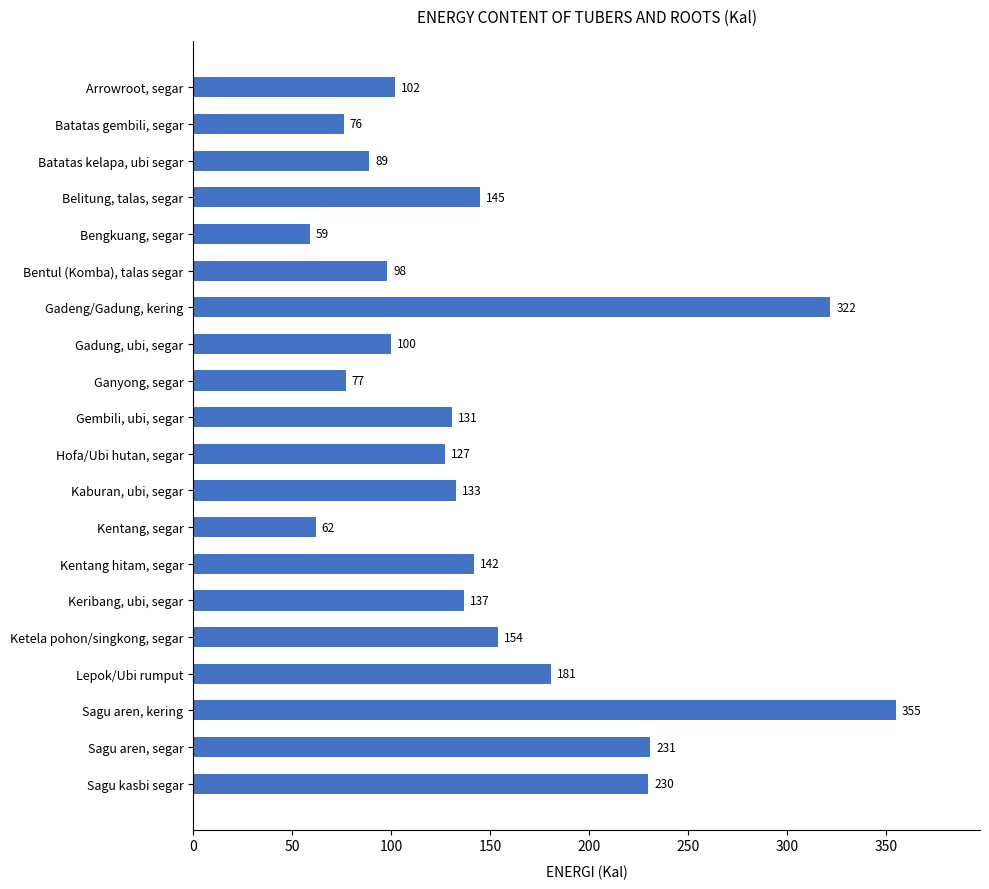

Count the number of categories in the chart.

20